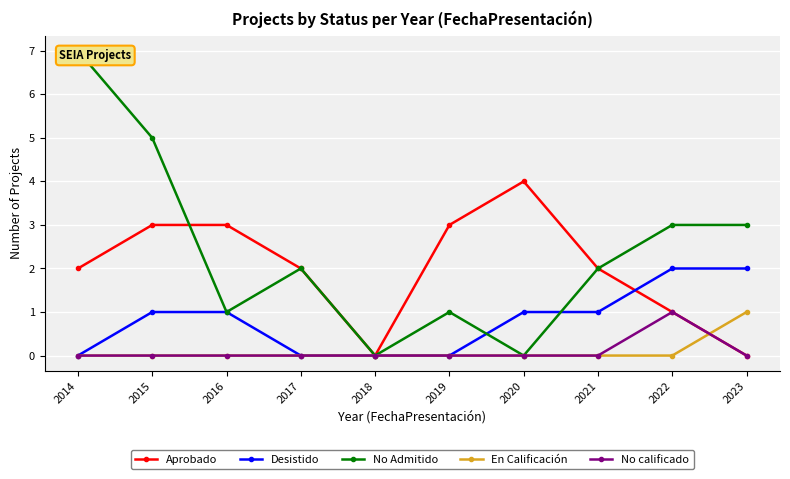

How many En Calificación values are between 0 and 1?

10